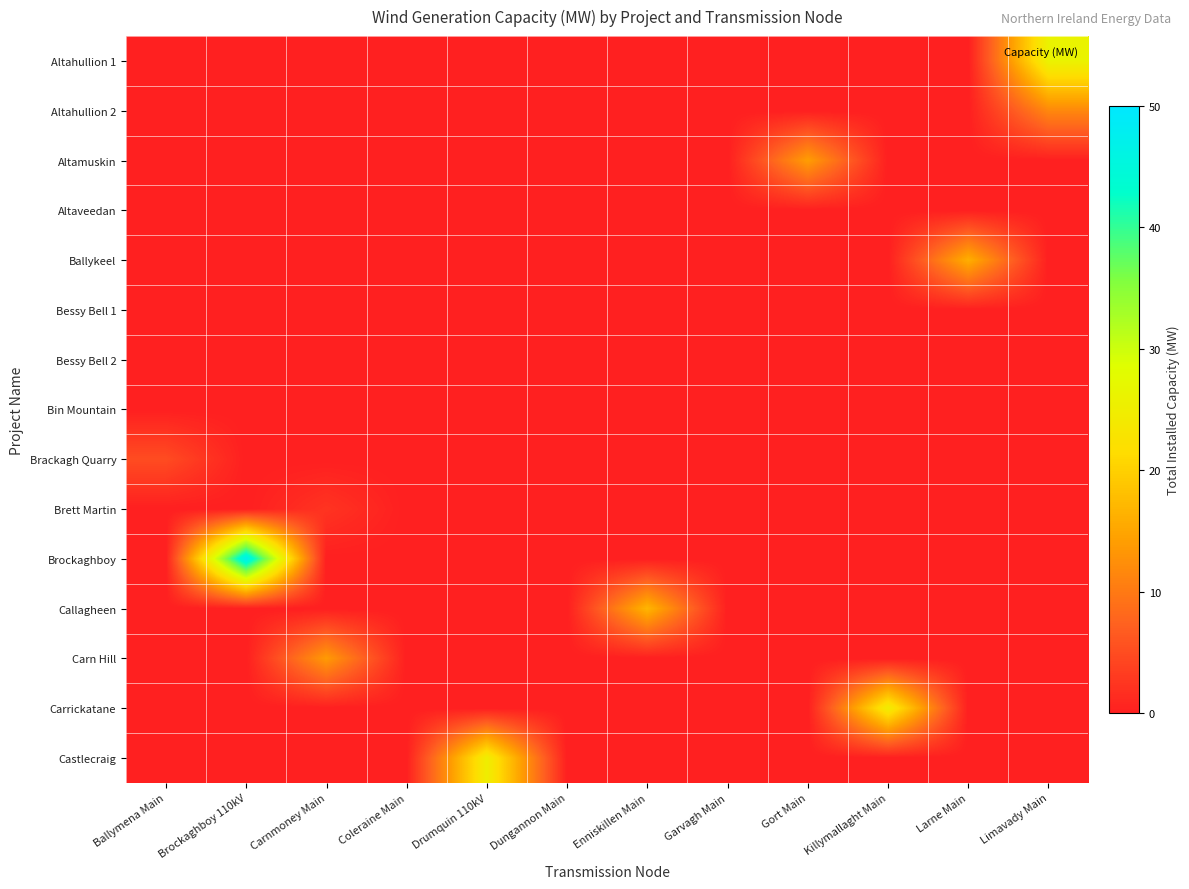

Between Brockaghboy 110kV and Killymallaght Main, which series saw the biggest shift?

row_10